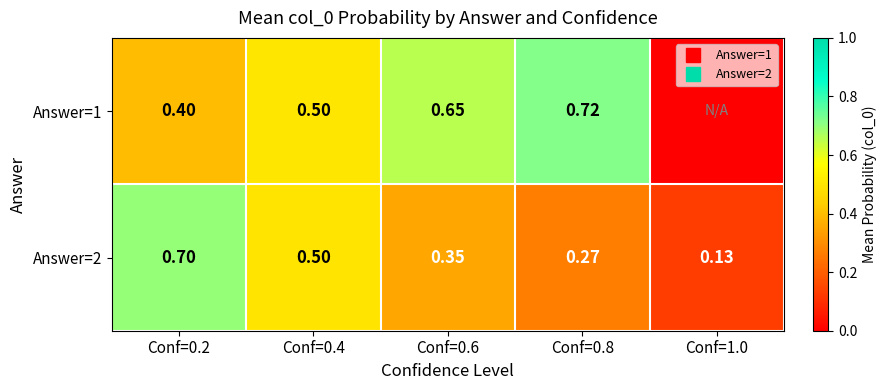

Between Conf=1.0 and Conf=0.4, which is larger?

Conf=0.4